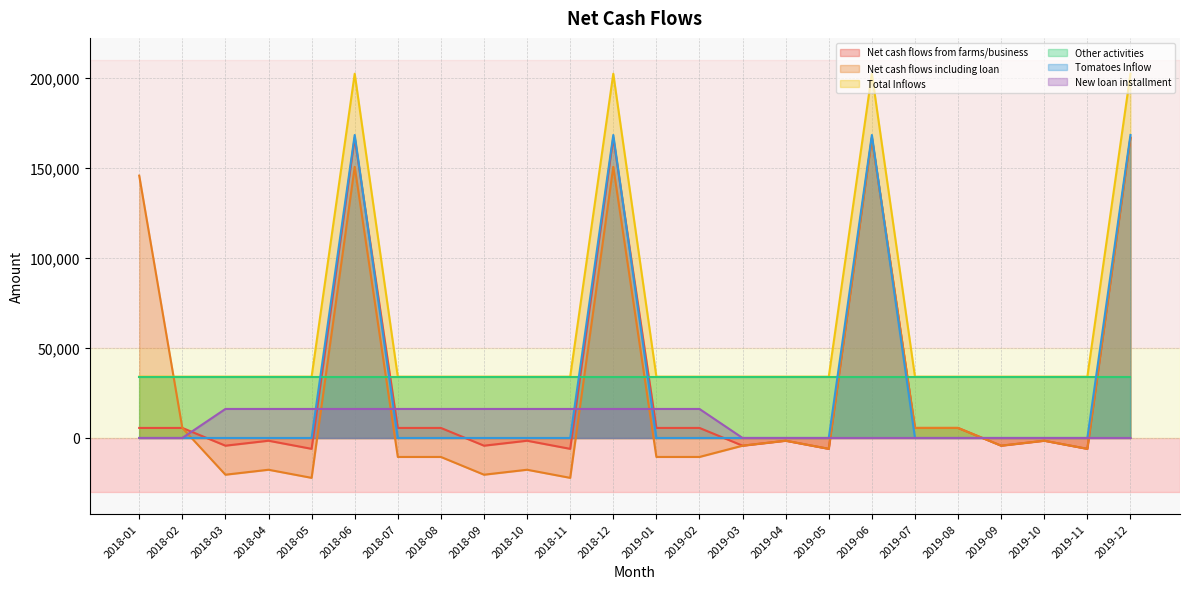

What is the spread (max minus min) of values at 2018-06?

186017.1